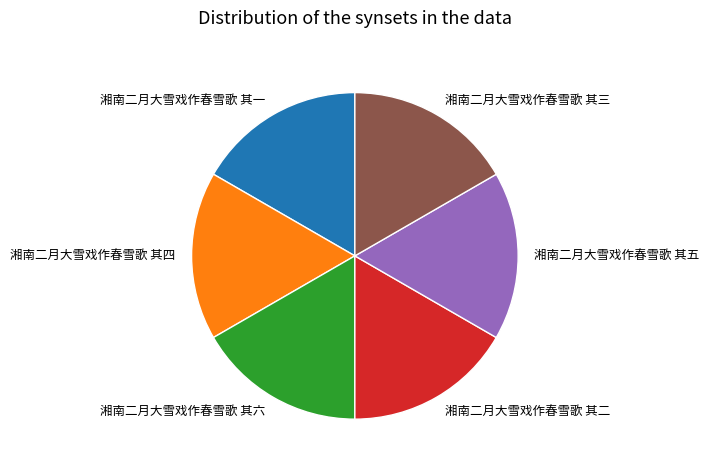

Is there a majority slice in this chart?

No